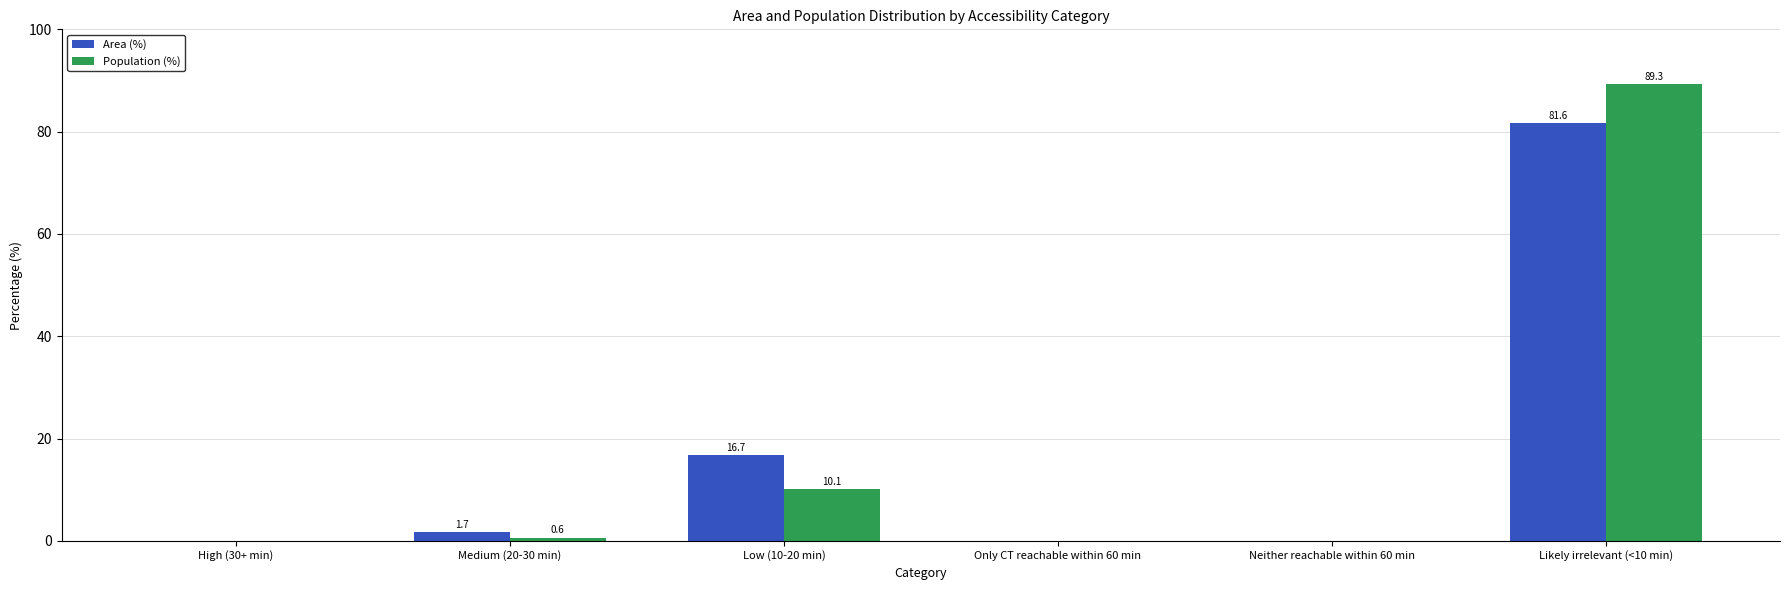

How many categories are shown in the chart?

6